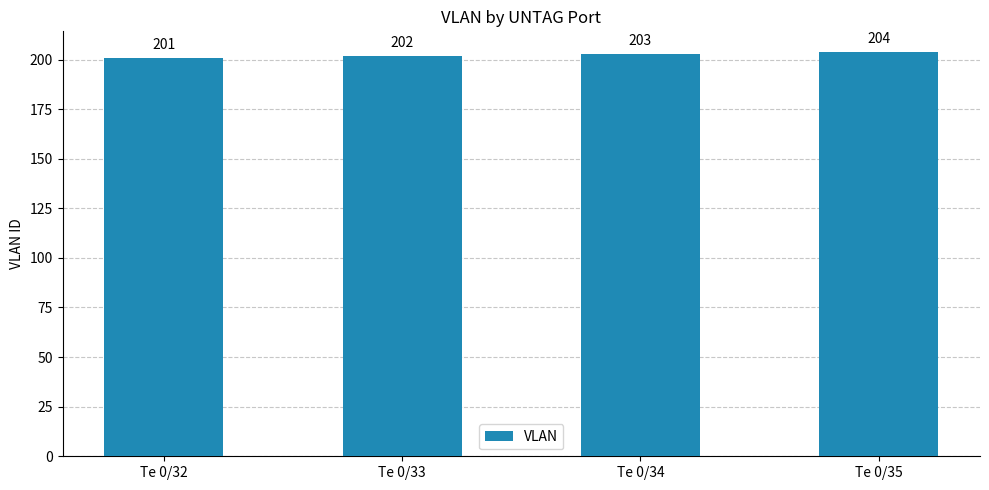

What is the value of the 3rd bar from the left?

203